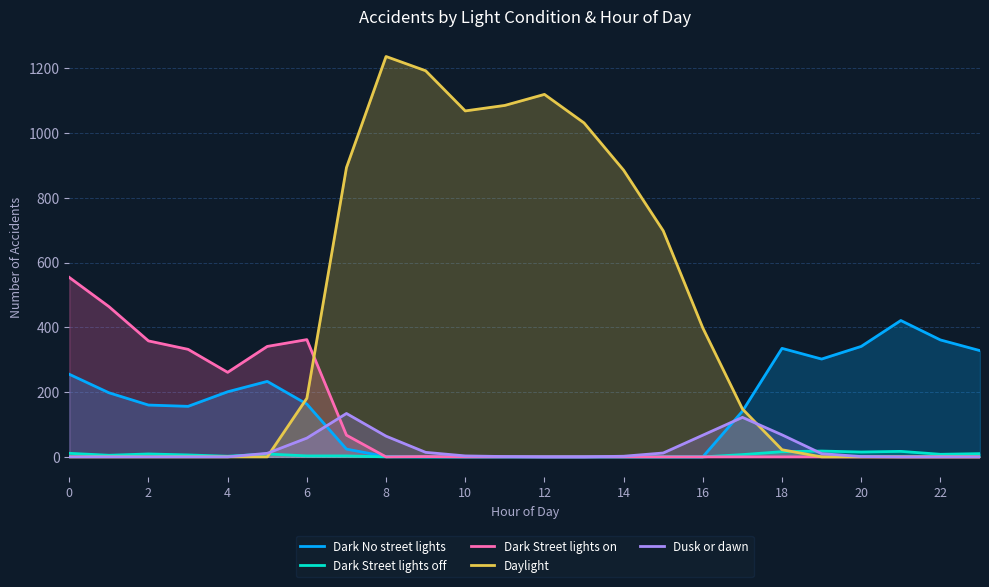

Is it true that Dark Street lights on equals -272 at 18?

False